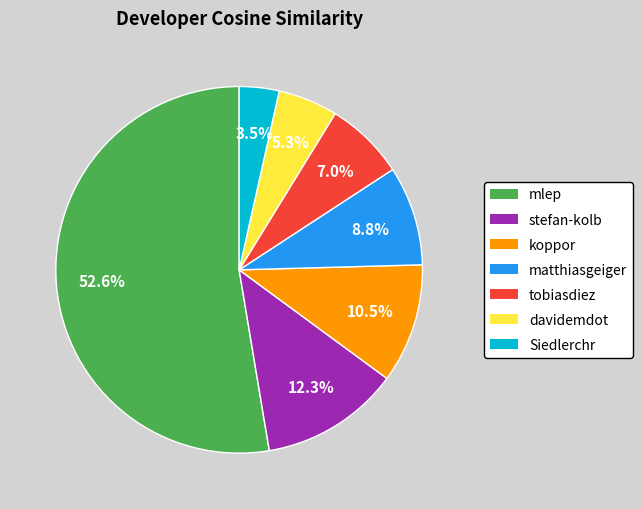

To the nearest percent, what portion does stefan-kolb represent?

12%